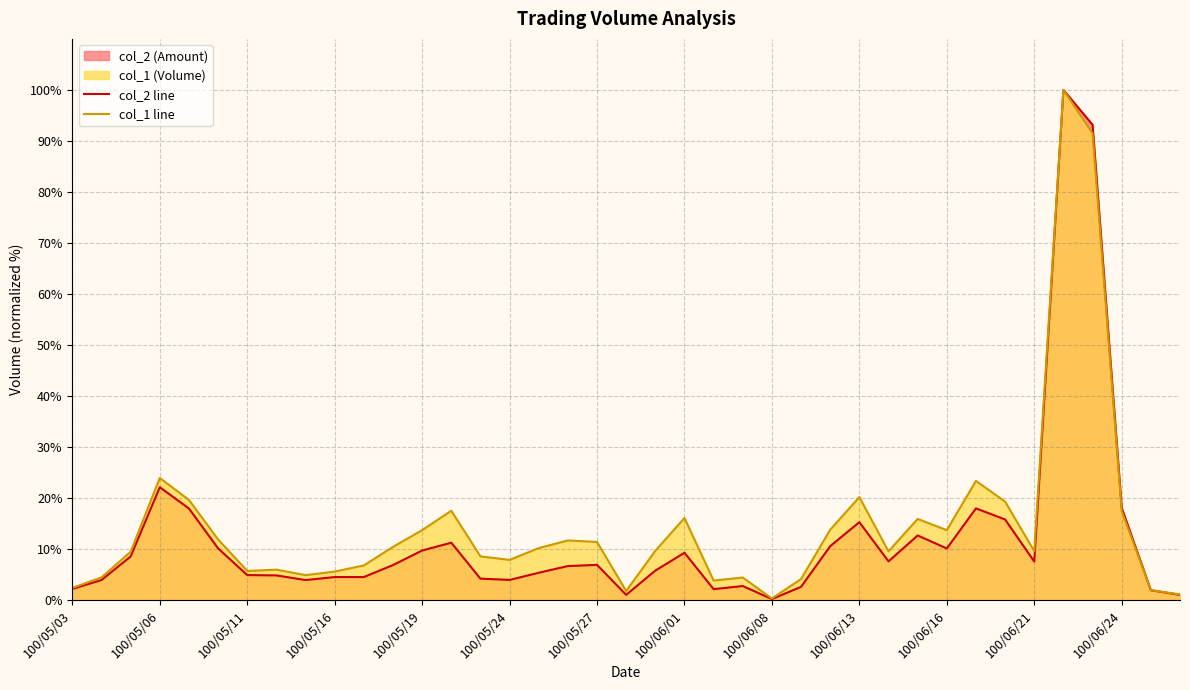

Is it true that col_2 line equals 1.6 at 100/05/27?

False